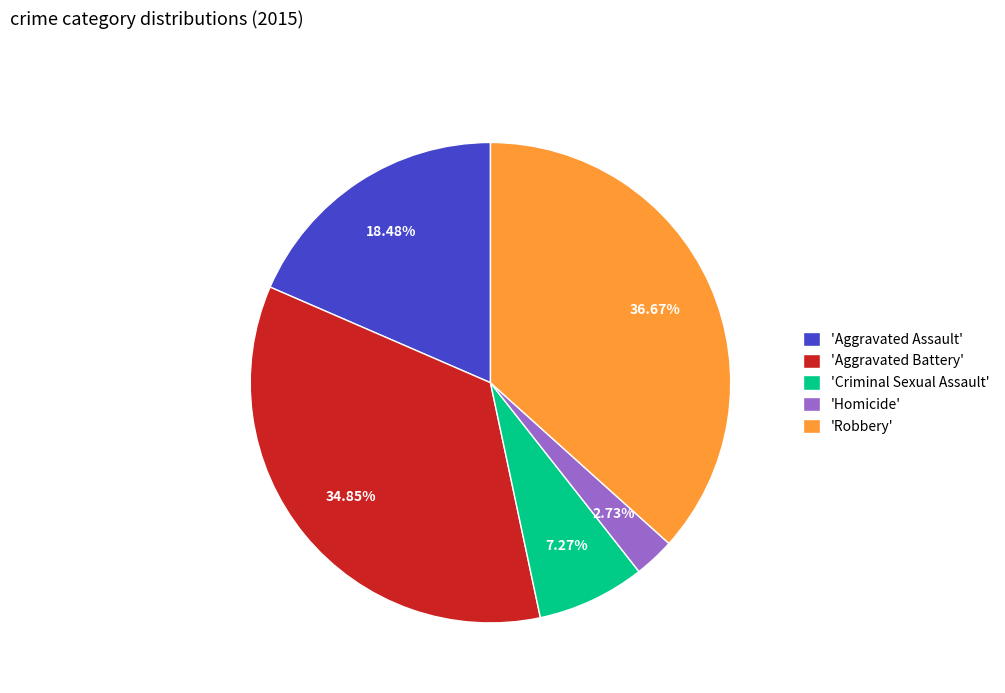

Rank the categories by value from highest to lowest.

'Robbery', 'Aggravated Battery', 'Aggravated Assault', 'Criminal Sexual Assault', 'Homicide'